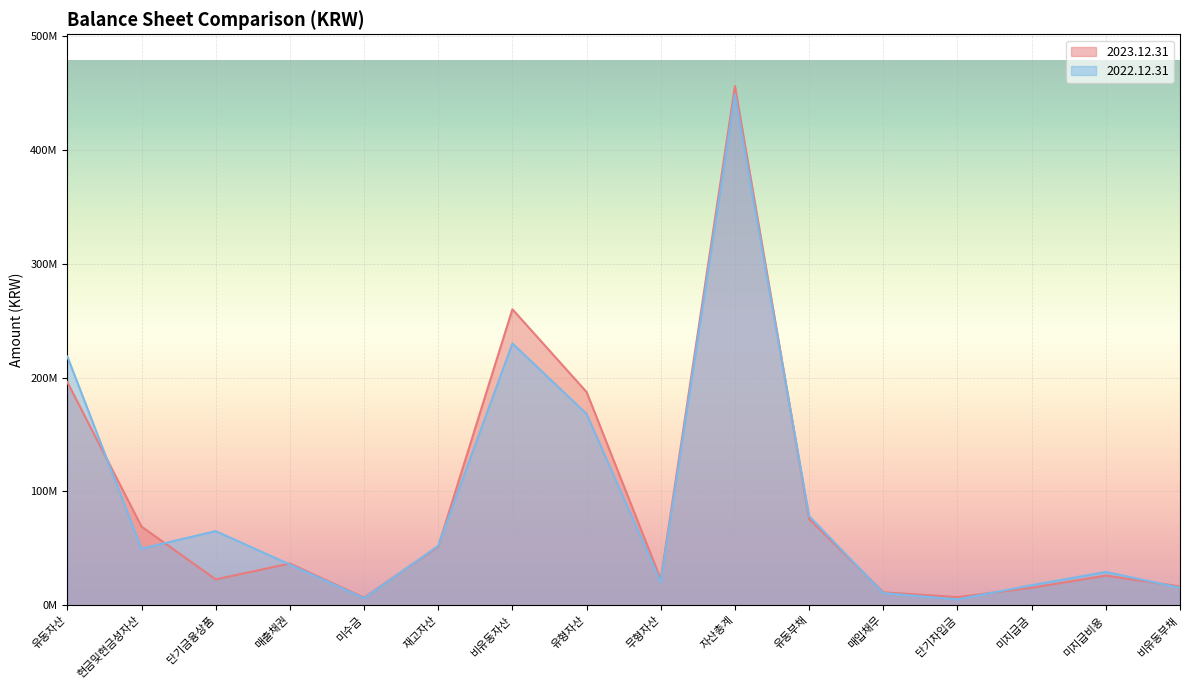

What is the difference between the second highest and second lowest values in the 2022.12.31 series?

223804717